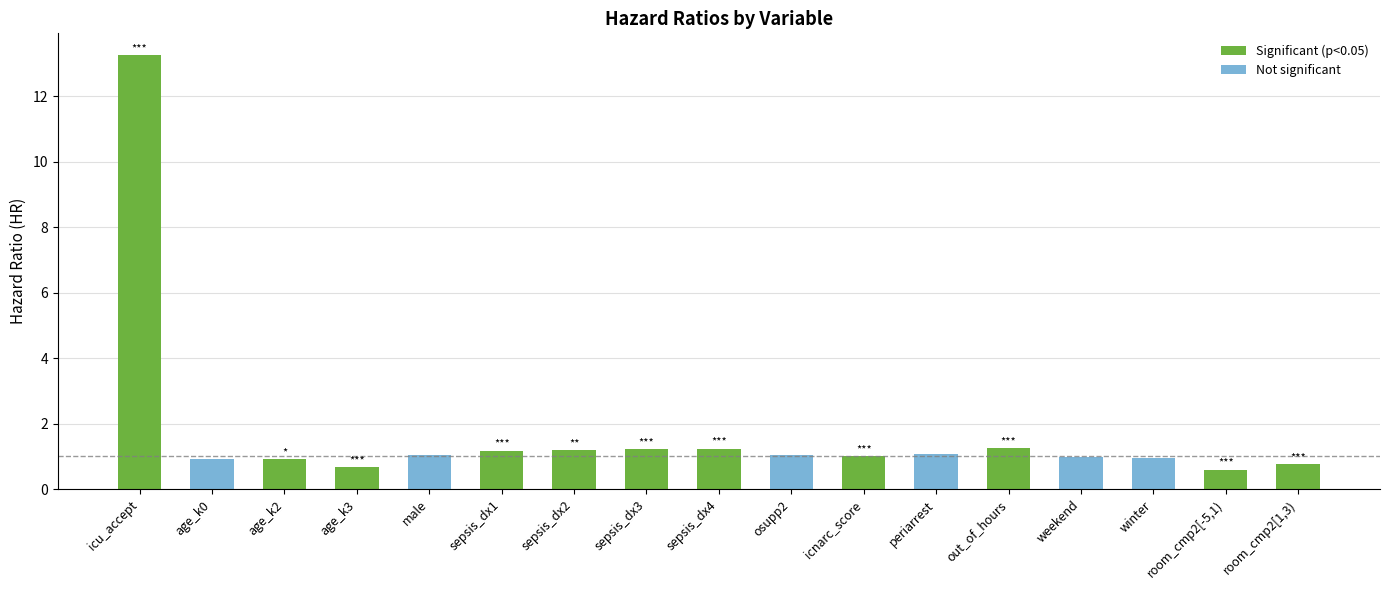

What is the change in value from out_of_hours to weekend?

-0.3